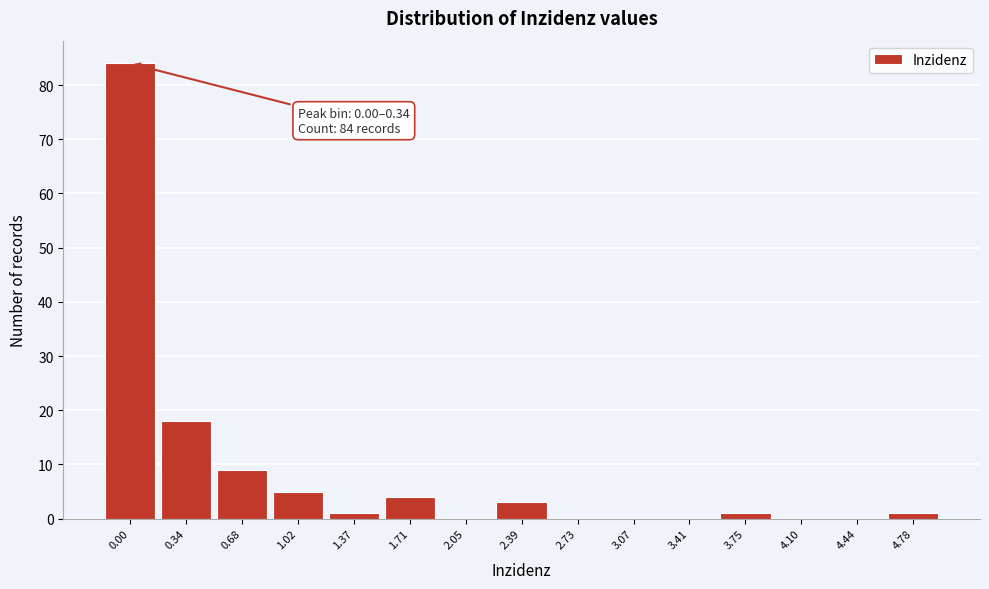

Reading right to left, transcribe all the data shown in this chart.

4.78=1	4.44=0	4.10=0	3.75=1	3.41=0	3.07=0	2.73=0	2.39=3	2.05=0	1.71=4	1.37=1	1.02=5	0.68=9	0.34=18	0.00=84